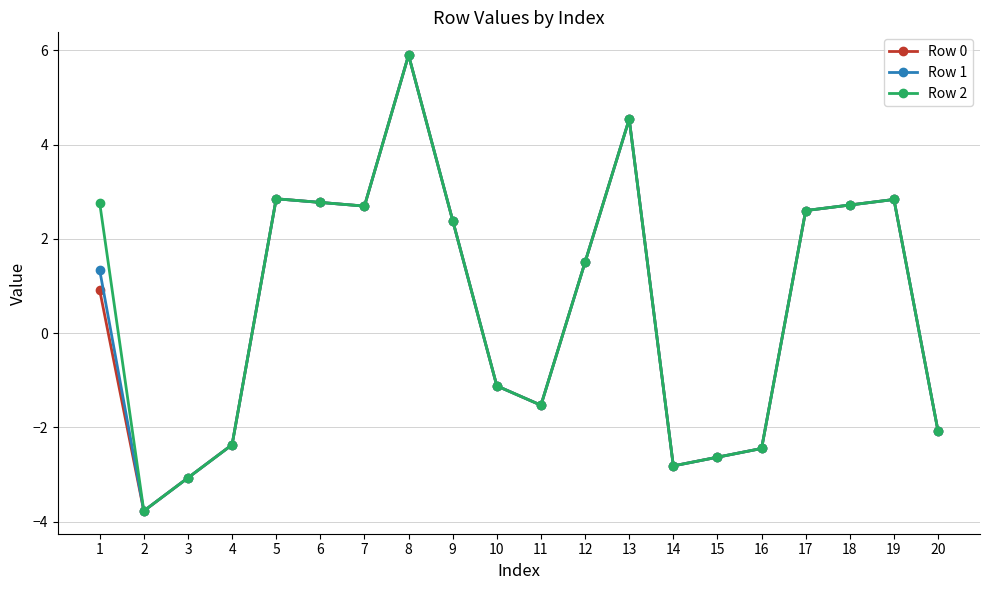

At which category is the sum across all series the highest?

8